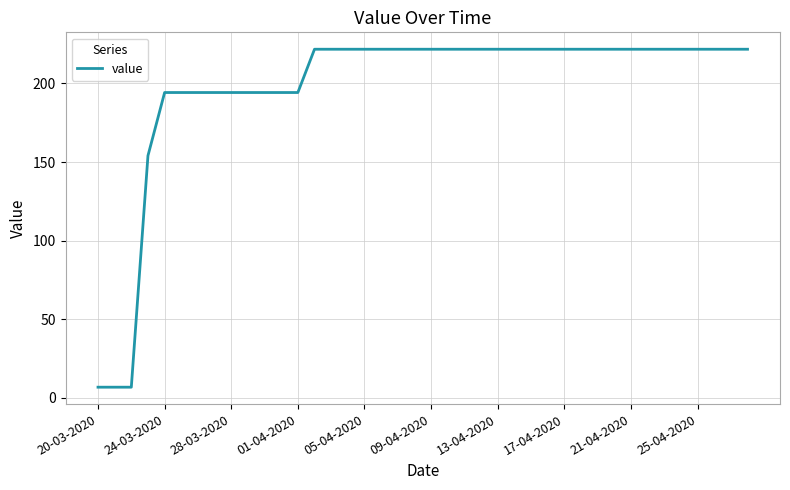

Count the number of data series in this chart.

1